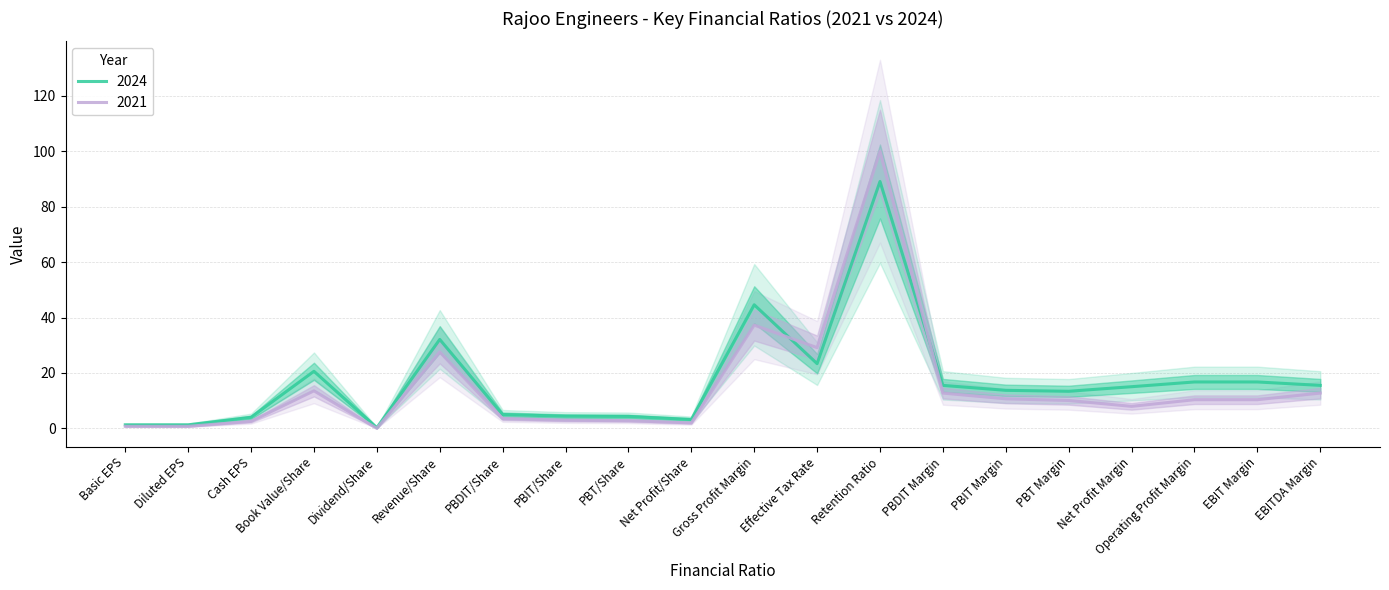

True or false: 2021 has a value of 8.1 at Book Value/Share.

False